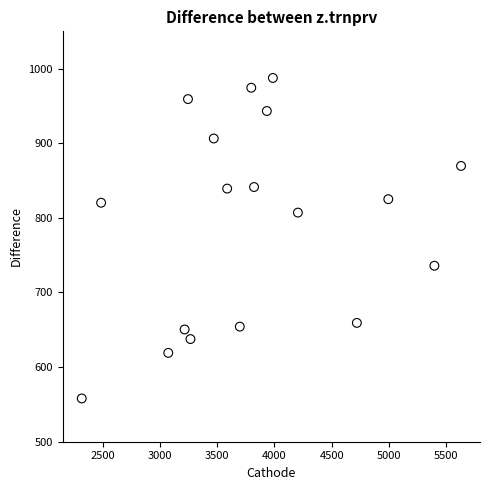

What is the range of X values (max minus min)?

3309.9